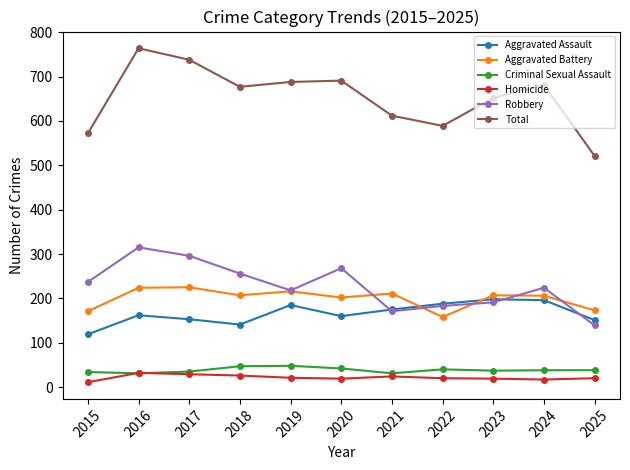

Which series has the widest spread of values?

Total